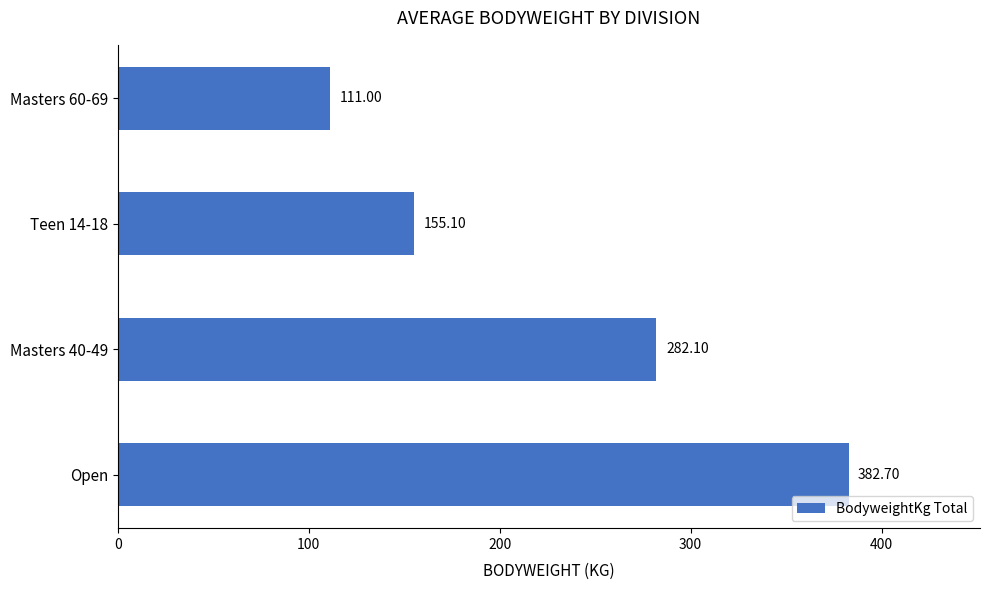

What is the change in value from Open to Masters 40-49?

-100.6